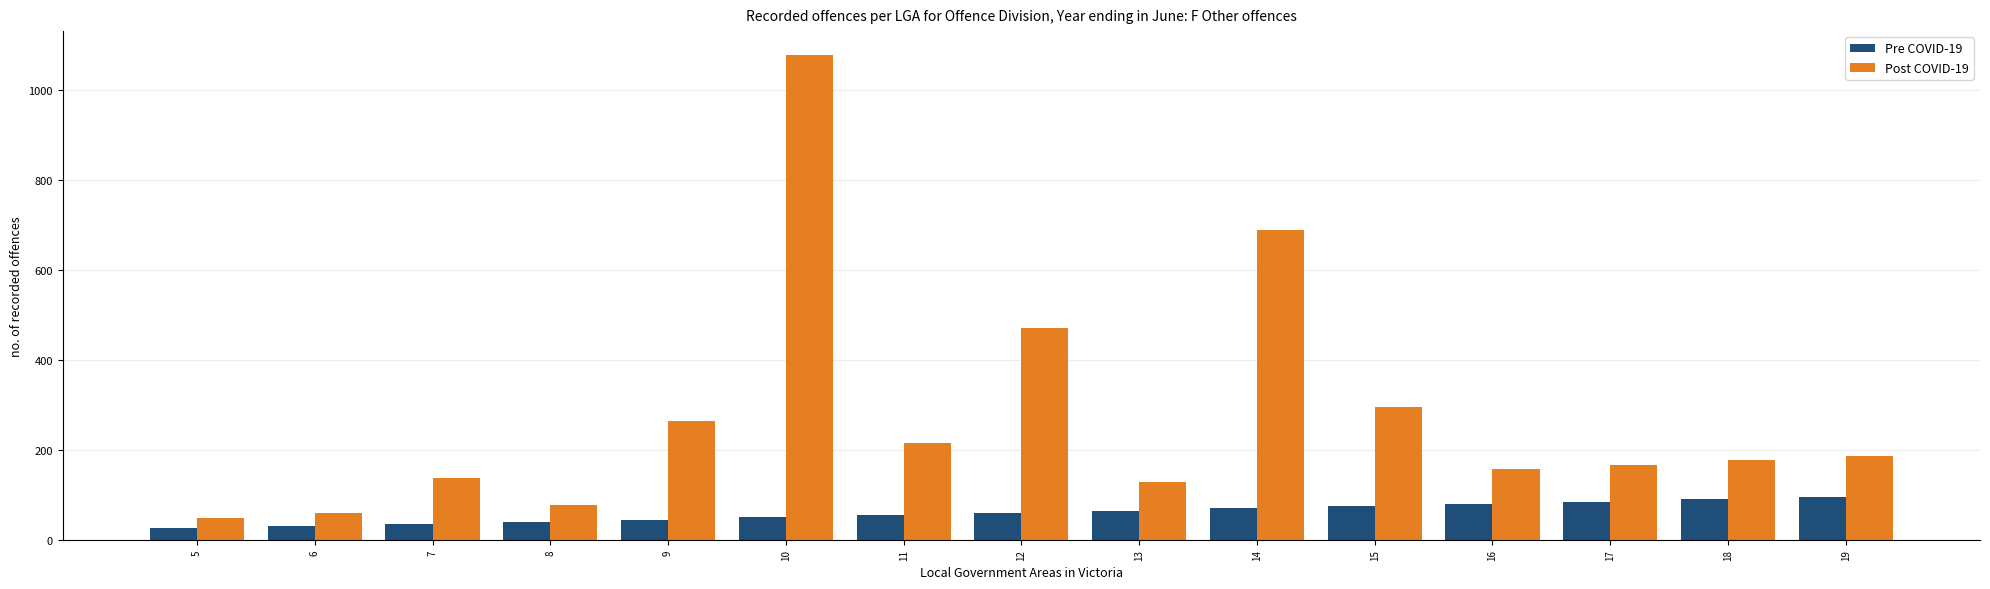

What is the value of the Pre COVID-19 bar at the 3rd from the left?

35